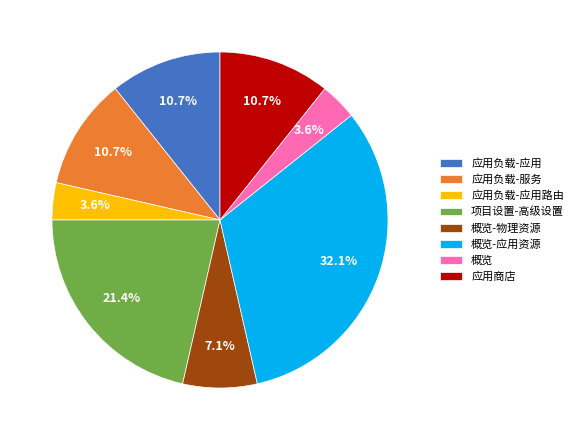

True or false: 应用负载-应用 accounts for 25% of the total.

False